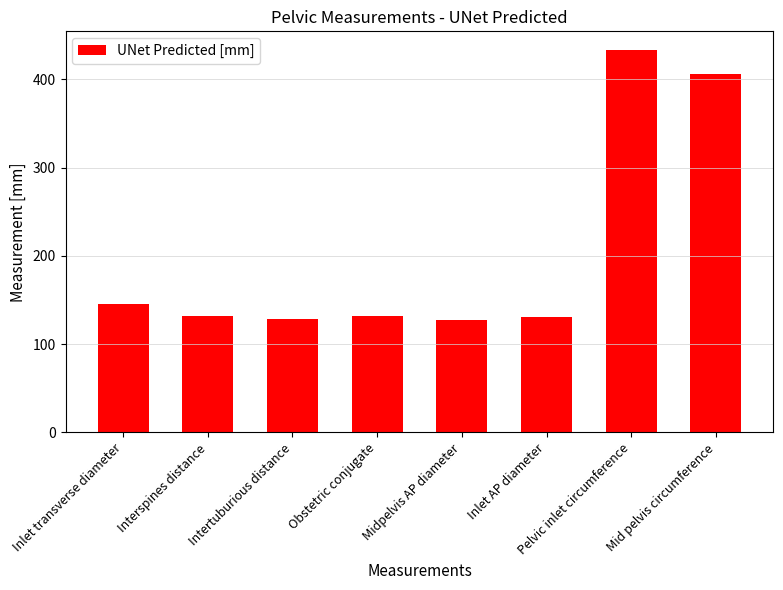

At which label is the value closest to 280?

Mid pelvis circumference